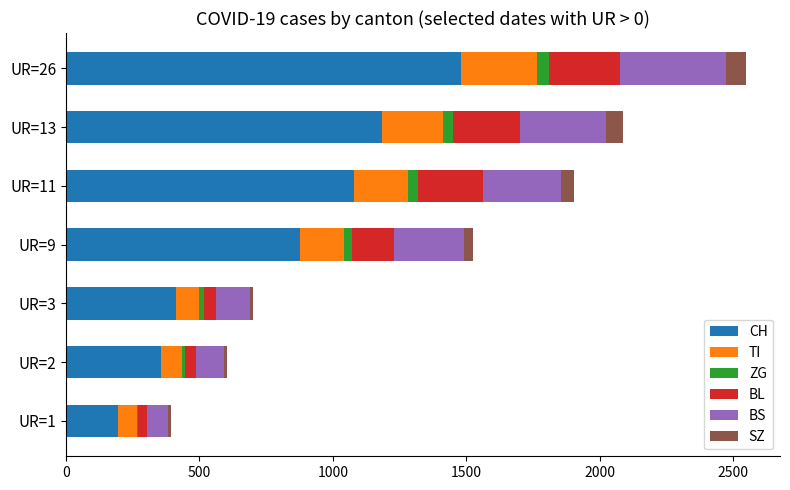

At which category is the sum across all series the highest?

UR=26